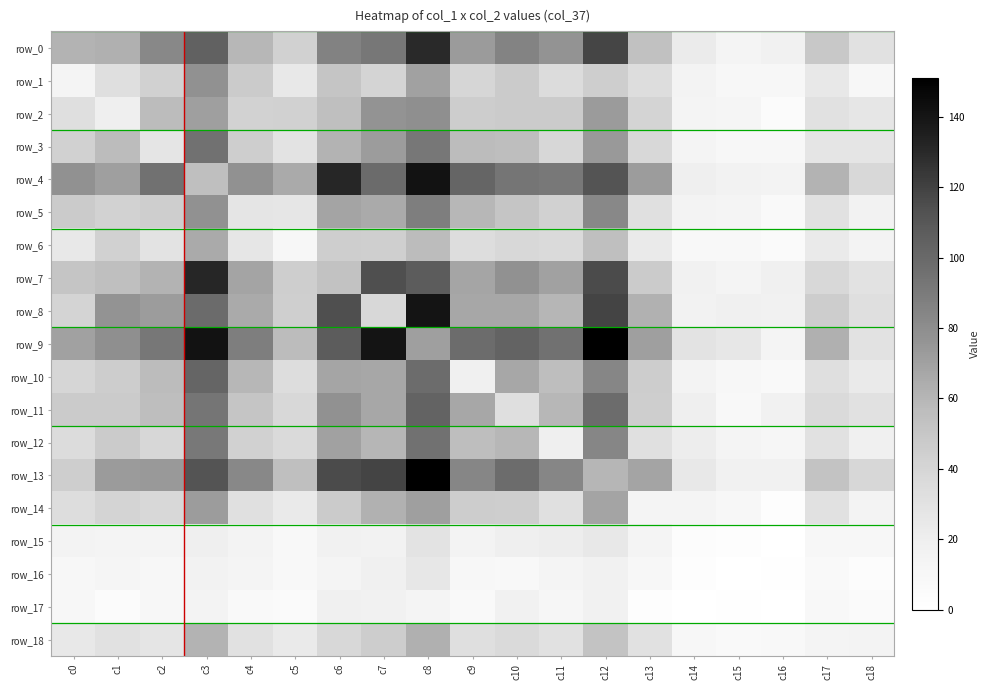

Reading right to left, extract all data points from this chart.

row_0: 31	49	17	14	23	54	118	77	85	73	130	92	86	43	59	104	83	63	61
row_1: 10	25	9	9	15	34	45	35	47	40	70	41	51	25	47	78	43	33	13
row_2: 27	31	5	12	13	41	73	47	47	46	79	77	55	43	42	71	57	20	33
row_3: 28	28	9	9	13	38	74	39	56	57	92	72	61	29	45	95	28	57	43
row_4: 38	61	15	16	20	72	112	91	93	102	141	99	131	66	78	55	95	71	78
row_5: 16	31	7	13	15	32	83	43	51	59	88	66	69	27	28	78	45	42	47
row_6: 15	24	6	8	8	24	55	37	38	34	57	44	45	10	27	66	29	43	25
row_7: 30	38	18	13	17	47	116	70	78	68	107	114	53	45	69	131	61	55	51
row_8: 33	46	17	18	16	62	119	60	67	67	140	38	114	44	66	99	72	77	41
row_9: 30	63	13	26	29	71	151	95	103	98	71	140	107	57	88	141	92	79	70
row_10: 24	33	7	9	15	46	84	56	67	18	98	67	68	34	59	102	57	46	40
row_11: 31	36	17	8	20	45	98	59	33	67	103	67	78	38	51	93	56	47	47
row_12: 18	31	11	13	21	32	84	20	59	56	95	60	70	37	43	91	39	47	35
row_13: 39	52	17	17	25	69	60	84	98	84	151	119	116	55	83	112	74	73	45
row_14: 15	31	2	10	14	13	69	32	45	46	71	62	47	24	32	72	38	41	34
row_15: 9	10	0	2	3	14	25	21	20	15	29	16	17	8	15	20	13	13	15
row_16: 3	7	1	0	2	10	17	13	8	9	26	18	13	8	13	16	9	12	9
row_17: 6	8	0	1	0	2	17	11	17	7	13	17	18	6	7	15	9	5	9
row_18: 15	14	8	7	10	31	52	31	36	33	63	46	38	24	31	61	28	31	25